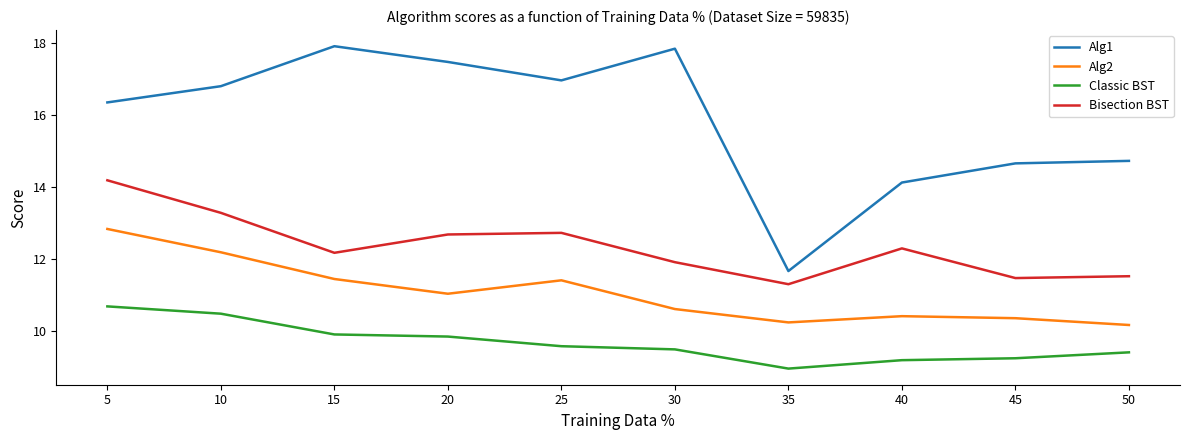

Is this an area chart (filled region under the line)?

No